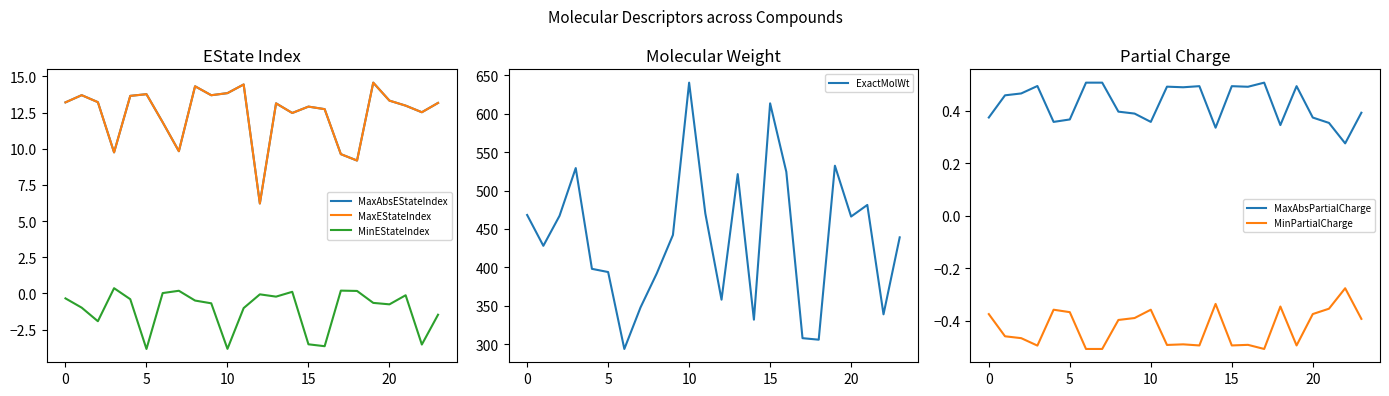

Is it true that MaxAbsPartialCharge equals 0.5 at 15?

True